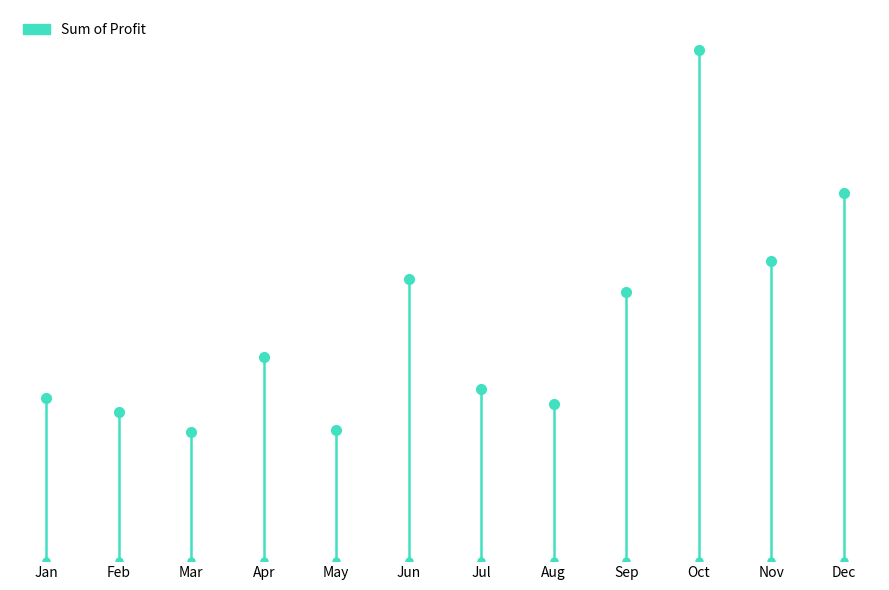

Reading left to right, list all the values displayed in this chart.

100520.6	92081.2	79398.1	125803.9	80605.9	174021.5	106016.6	96855.2	166160.1	315250.7	185014.1	226907.7